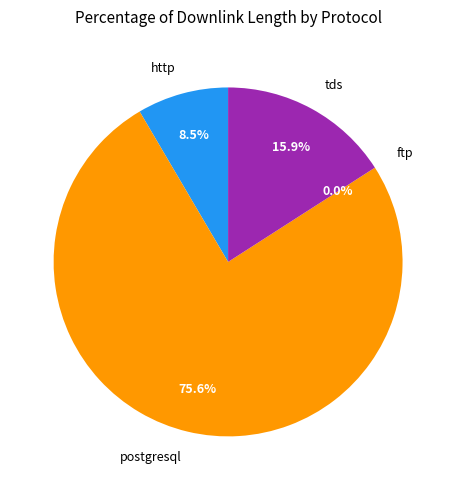

Between postgresql and tds, which is larger?

postgresql